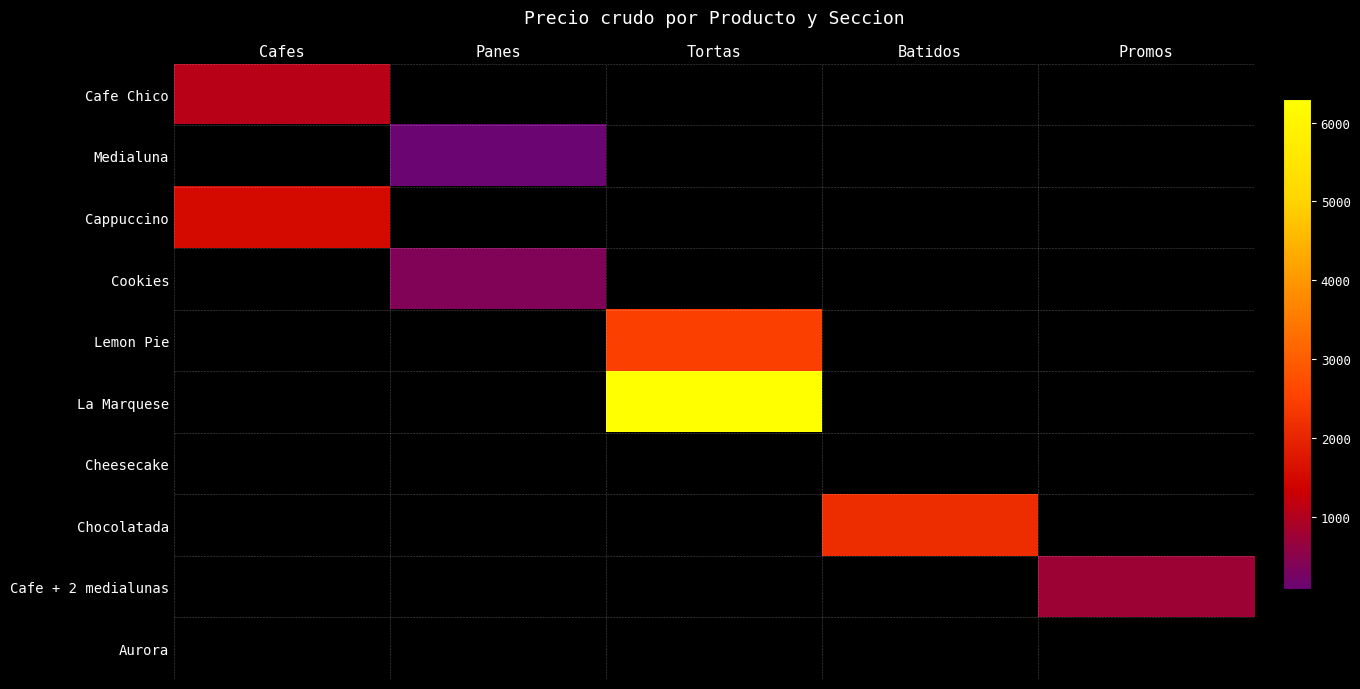

Between Promos and Cafes, which is larger?

Cafes